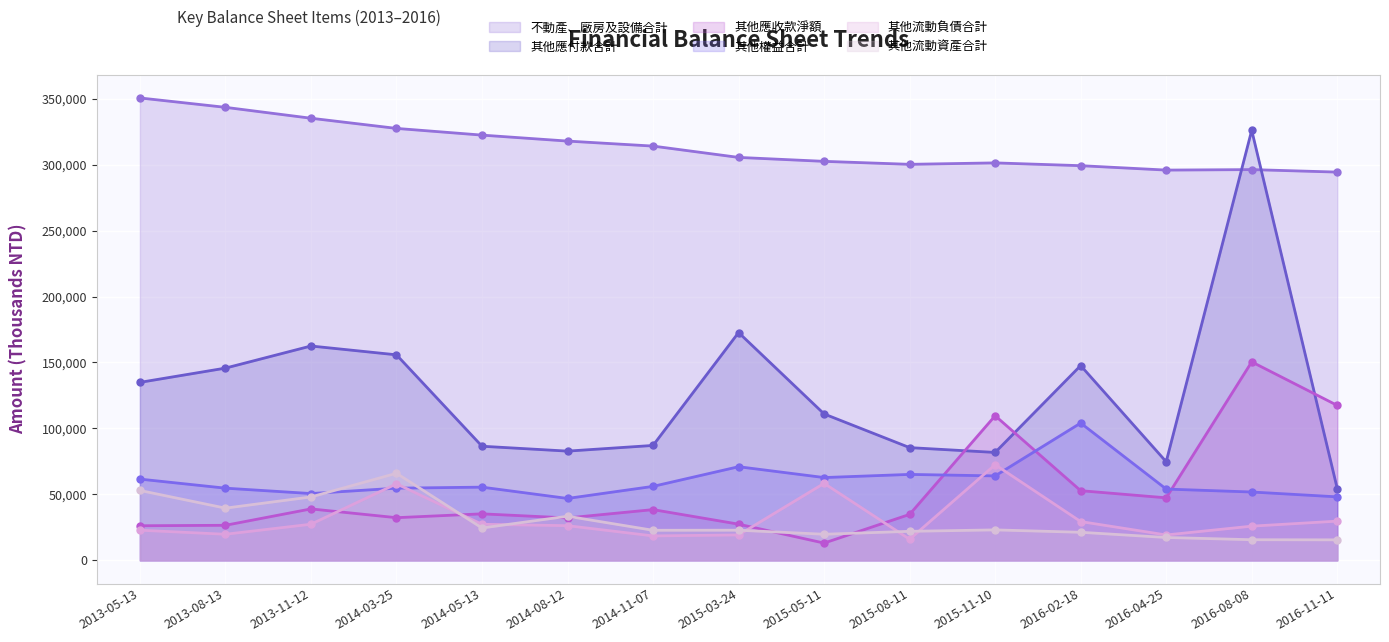

The value of 不動產、廠房及設備合計 at 2014-03-25 is 466315. True or false?

False